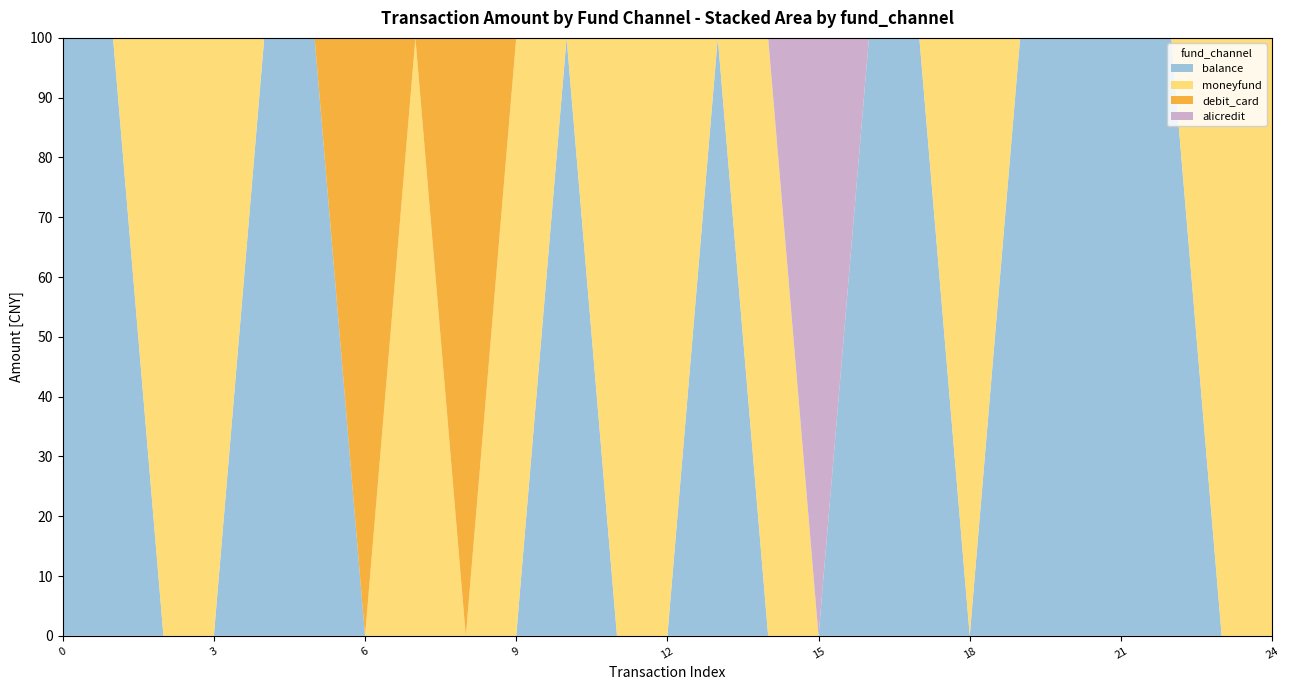

Reading left to right, transcribe all the data shown in this chart.

balance: 0=5000.0	1=6900.0	2=0.0	3=0.0	4=1800.0	5=1000.0	6=0.0	7=0.0	8=0.0	9=0.0	10=900.0	11=0.0	12=0.0	13=49979.0	14=0.0	15=0.0	16=8750.0	17=499.9	18=0.0	19=3100.0	20=7440.0	21=10000.0	22=5000.0	23=0.0	24=0.0
moneyfund: 0=0.0	1=0.0	2=10000.0	3=5000.0	4=0.0	5=0.0	6=0.0	7=2000.0	8=0.0	9=1000.0	10=0.0	11=17000.0	12=30000.0	13=0.0	14=1000.0	15=0.0	16=0.0	17=0.0	18=3100.0	19=0.0	20=0.0	21=0.0	22=0.0	23=4999.0	24=540.0
debit_card: 0=0.0	1=0.0	2=0.0	3=0.0	4=0.0	5=0.0	6=1800.0	7=0.0	8=1320.0	9=0.0	10=0.0	11=0.0	12=0.0	13=0.0	14=0.0	15=0.0	16=0.0	17=0.0	18=0.0	19=0.0	20=0.0	21=0.0	22=0.0	23=0.0	24=0.0
alicredit: 0=0.0	1=0.0	2=0.0	3=0.0	4=0.0	5=0.0	6=0.0	7=0.0	8=0.0	9=0.0	10=0.0	11=0.0	12=0.0	13=0.0	14=0.0	15=5000.0	16=0.0	17=0.0	18=0.0	19=0.0	20=0.0	21=0.0	22=0.0	23=0.0	24=0.0